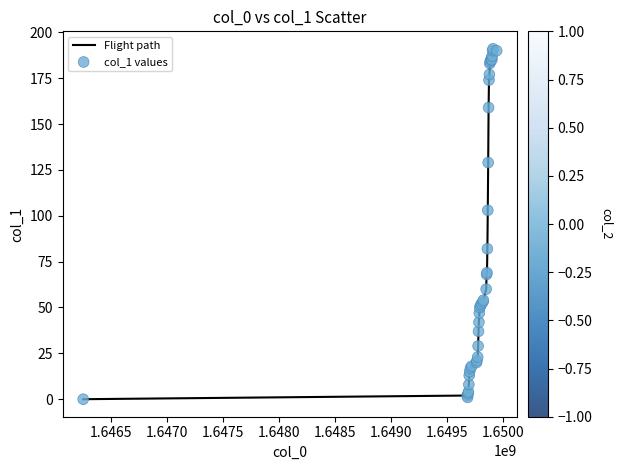

What is the greatest value displayed?

191